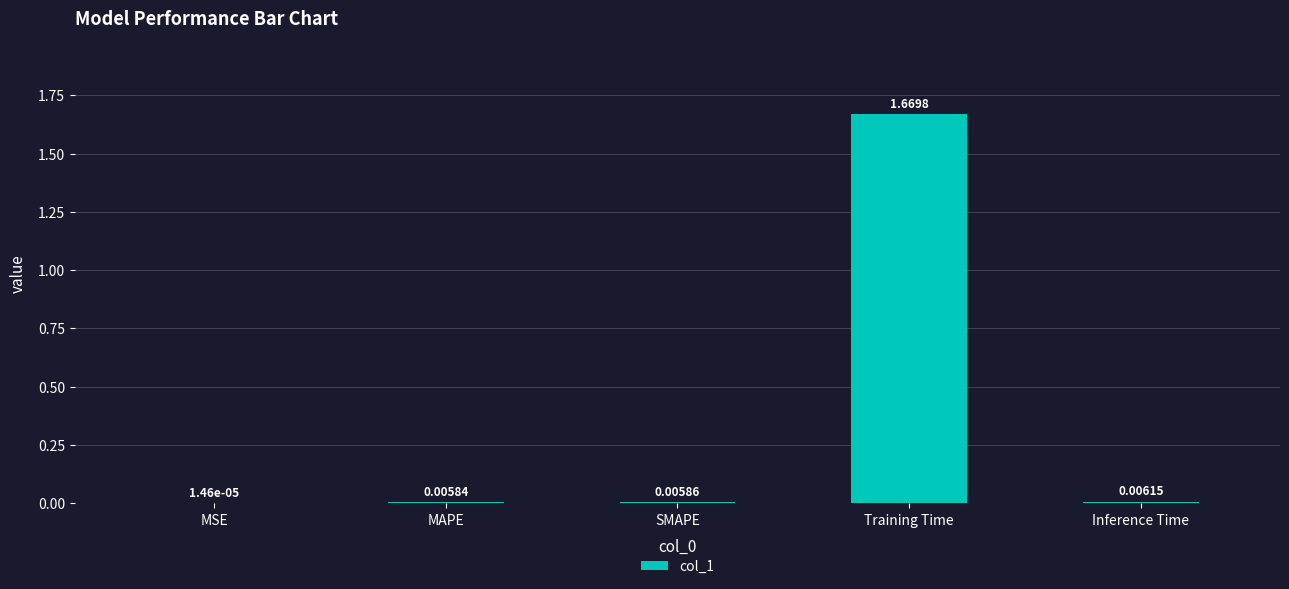

At which label is the value closest to 0?

MSE